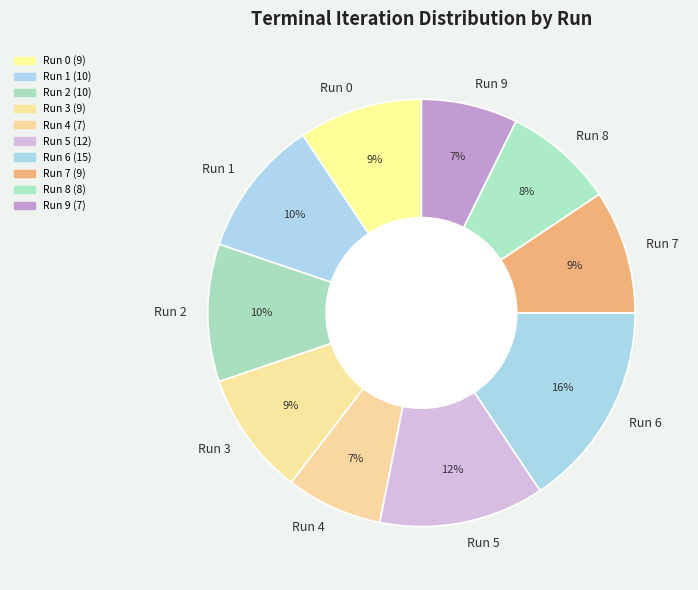

To the nearest percent, what is the combined percentage of Run 3 and Run 8?

18%